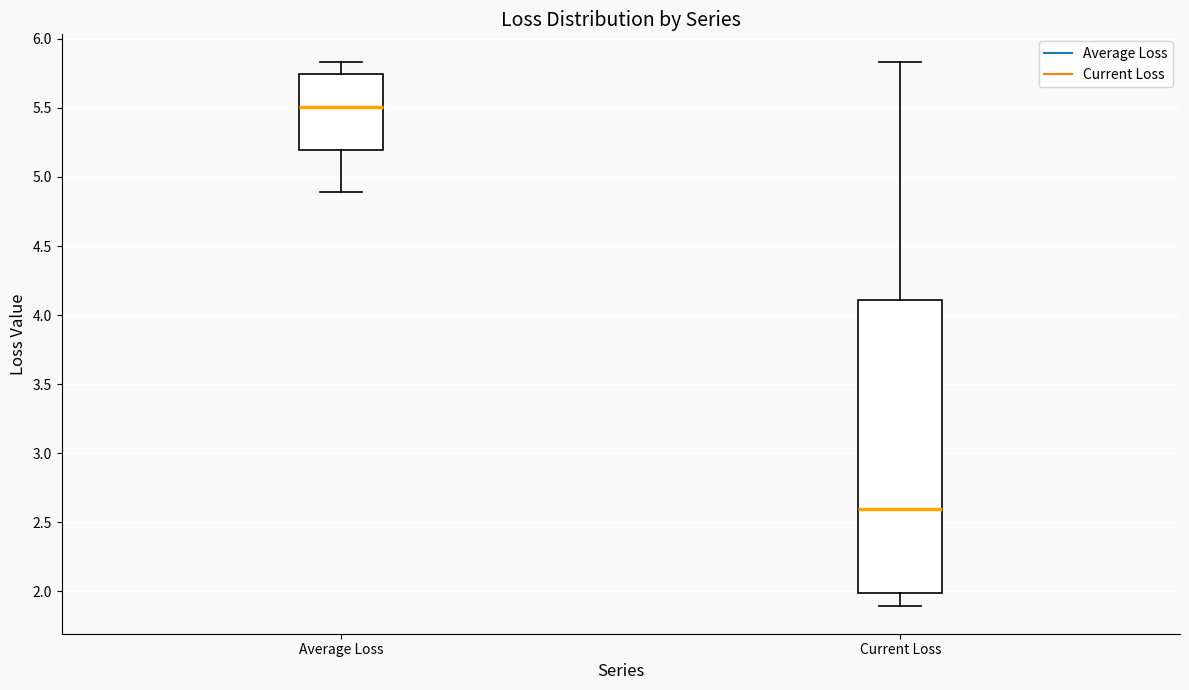

Comparing the boxes themselves (not the whiskers), which one is the tallest?

Current Loss